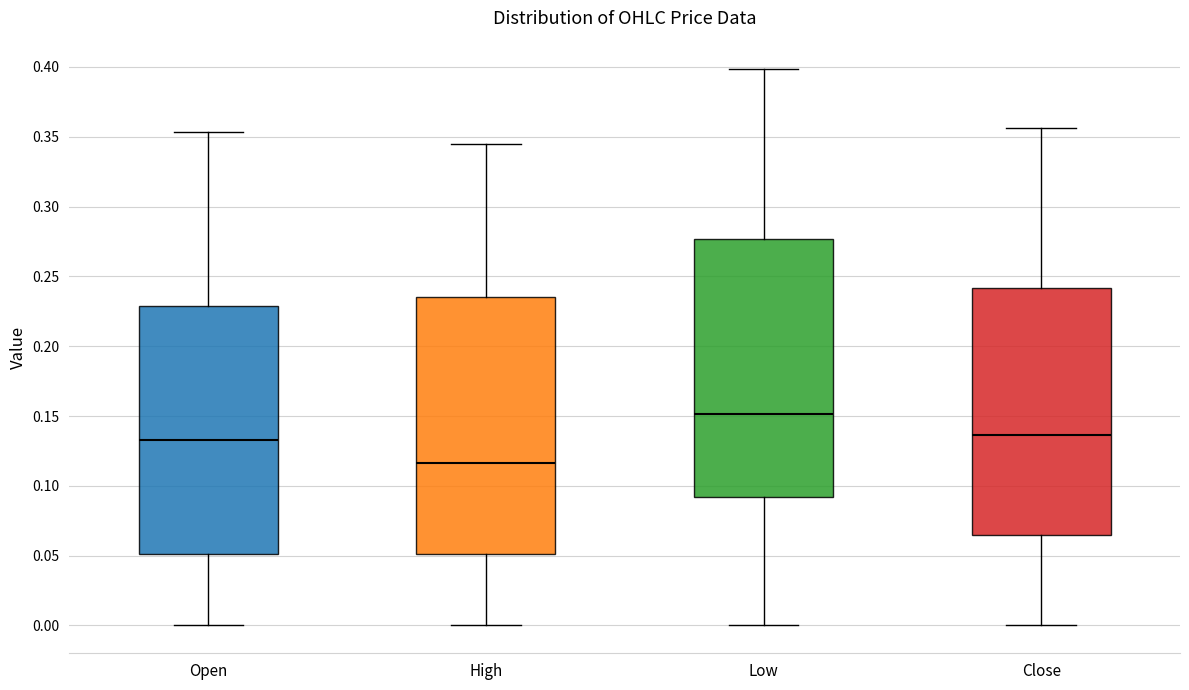

Which box's median line is the highest?

Low